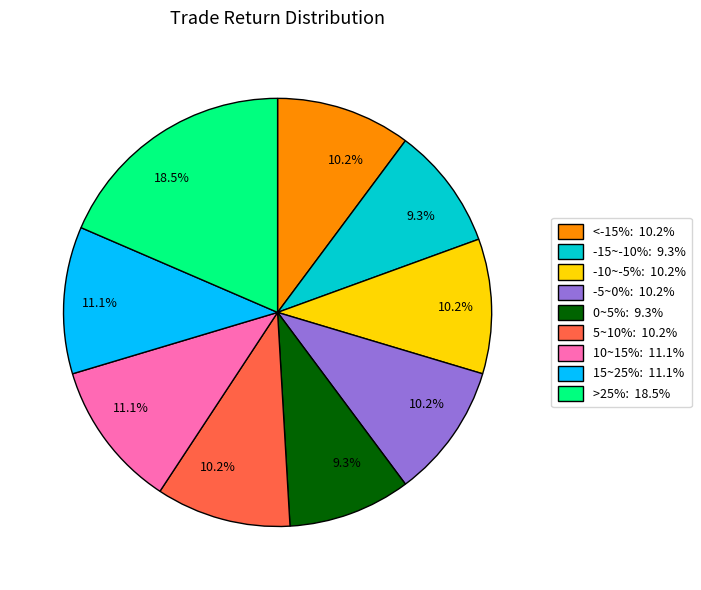

Does any single category account for the majority?

No